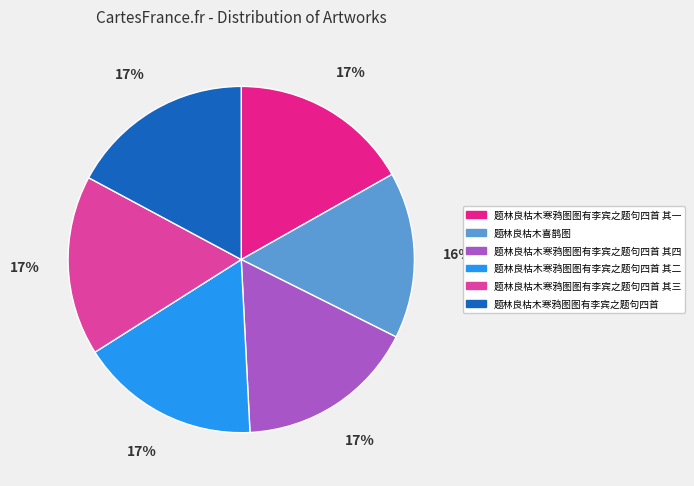

What is the smallest slice in the pie chart?

题林良枯木喜鹊图